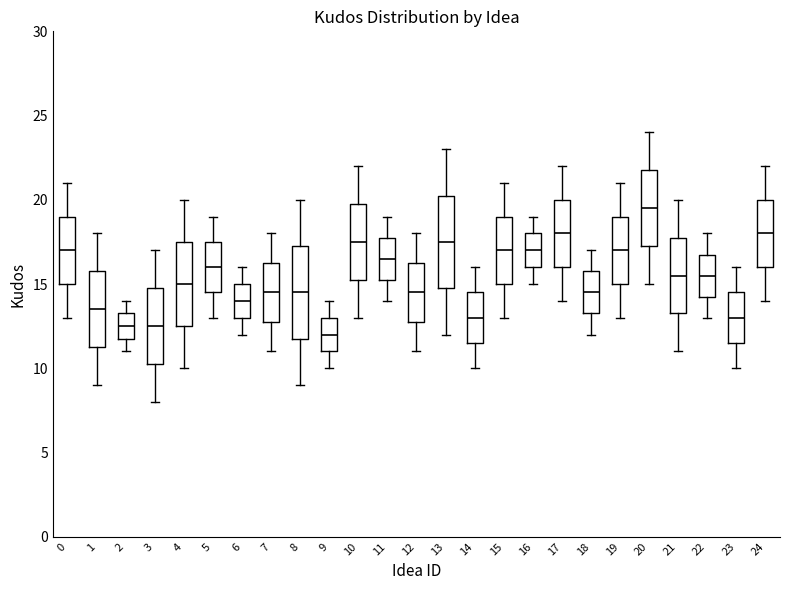

Reading left to right, transcribe this box plot: for each box, give where its median line is, the range the box spans, and where its two whiskers end, as read against the y-axis. The values are not printed on the chart, so give them approximately, as read against the axis.

0: median 17.0, box 15.0 to 19.0, whiskers 13.0 to 21.0
1: median 13.5, box 11.5 to 16.0, whiskers 9.0 to 18.0
2: median 12.5, box 12.0 to 13.5, whiskers 11.0 to 14.0
3: median 12.5, box 10.5 to 15.0, whiskers 8.0 to 17.0
4: median 15.0, box 12.5 to 17.5, whiskers 10.0 to 20.0
5: median 16.0, box 14.5 to 17.5, whiskers 13.0 to 19.0
6: median 14.0, box 13.0 to 15.0, whiskers 12.0 to 16.0
7: median 14.5, box 13.0 to 16.5, whiskers 11.0 to 18.0
8: median 14.5, box 12.0 to 17.5, whiskers 9.0 to 20.0
9: median 12.0, box 11.0 to 13.0, whiskers 10.0 to 14.0
10: median 17.5, box 15.5 to 20.0, whiskers 13.0 to 22.0
11: median 16.5, box 15.5 to 18.0, whiskers 14.0 to 19.0
12: median 14.5, box 13.0 to 16.5, whiskers 11.0 to 18.0
13: median 17.5, box 15.0 to 20.5, whiskers 12.0 to 23.0
14: median 13.0, box 11.5 to 14.5, whiskers 10.0 to 16.0
15: median 17.0, box 15.0 to 19.0, whiskers 13.0 to 21.0
16: median 17.0, box 16.0 to 18.0, whiskers 15.0 to 19.0
17: median 18.0, box 16.0 to 20.0, whiskers 14.0 to 22.0
18: median 14.5, box 13.5 to 16.0, whiskers 12.0 to 17.0
19: median 17.0, box 15.0 to 19.0, whiskers 13.0 to 21.0
20: median 19.5, box 17.5 to 22.0, whiskers 15.0 to 24.0
21: median 15.5, box 13.5 to 18.0, whiskers 11.0 to 20.0
22: median 15.5, box 14.5 to 17.0, whiskers 13.0 to 18.0
23: median 13.0, box 11.5 to 14.5, whiskers 10.0 to 16.0
24: median 18.0, box 16.0 to 20.0, whiskers 14.0 to 22.0